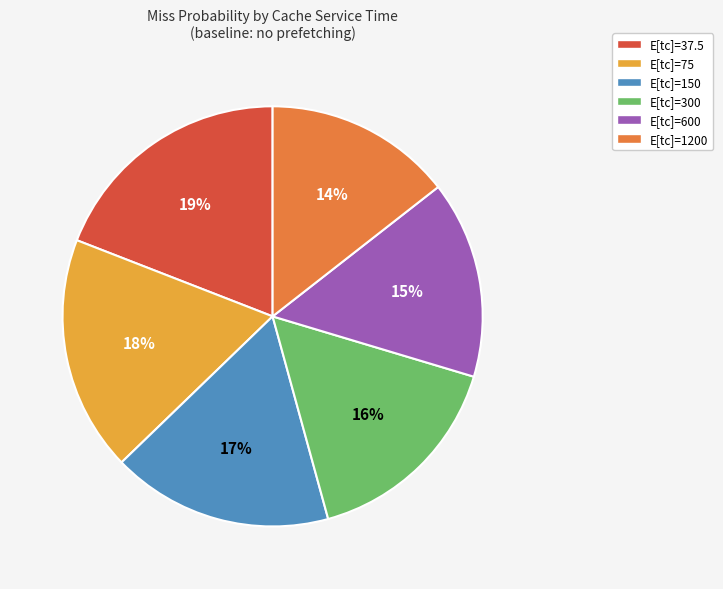

Which category has the biggest portion of the pie?

E[tc]=37.5